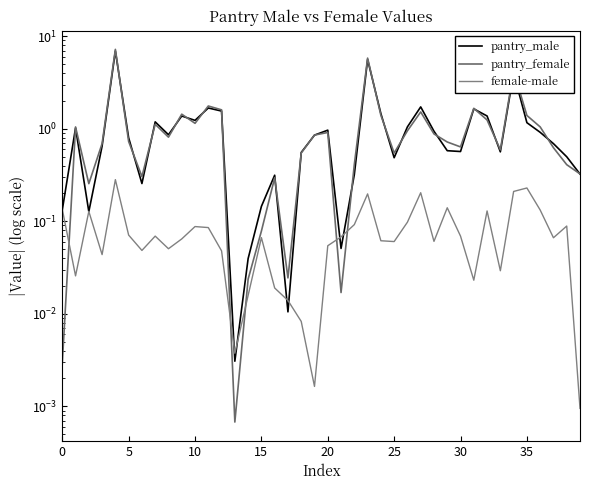

What is the average value of the pantry_female series?

1.1